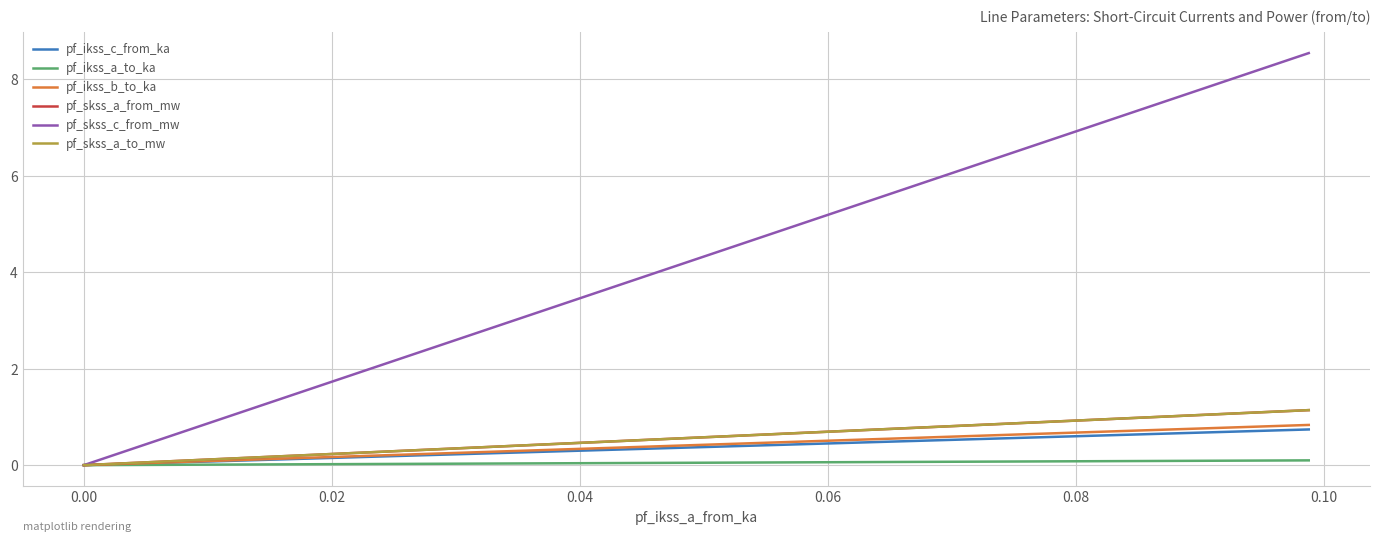

What is the average value of the pf_skss_c_from_mw series?

4.3